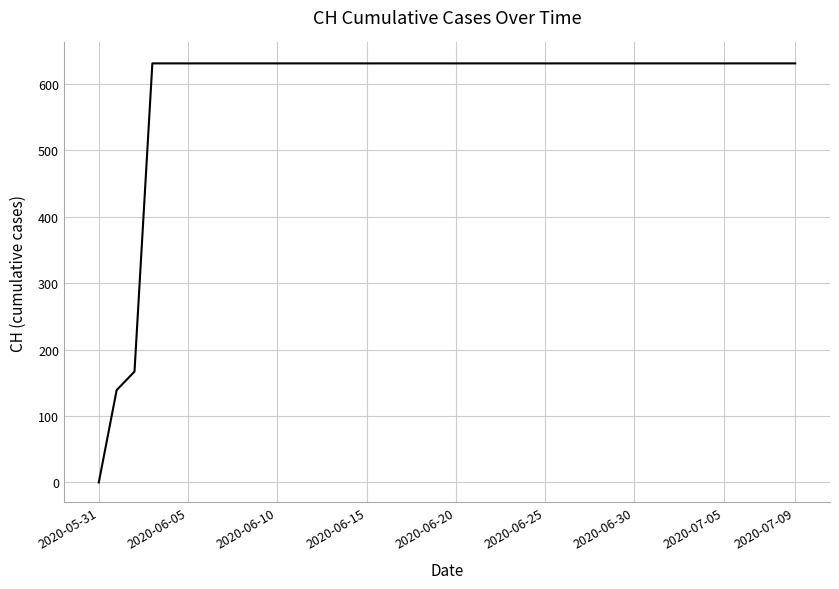

What is the difference between the maximum and minimum values?

631